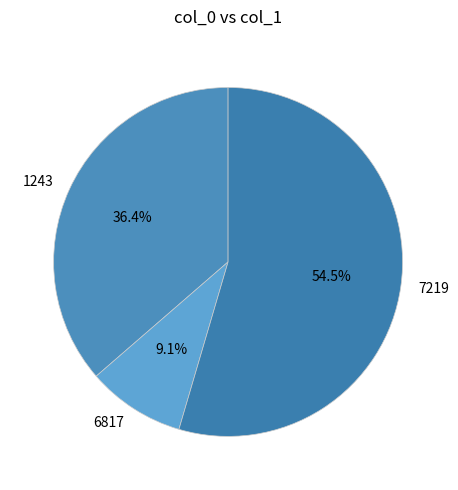

Rank the categories by value from lowest to highest.

6817, 1243, 7219